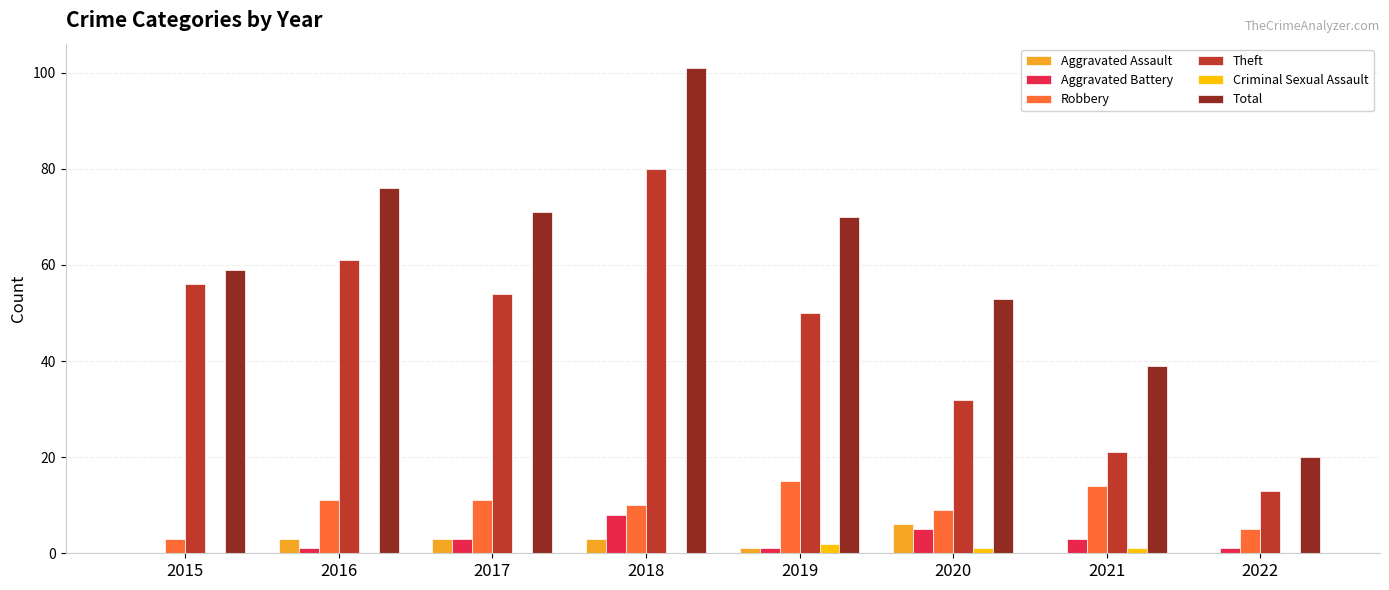

At which label does Aggravated Assault reach its peak?

2020